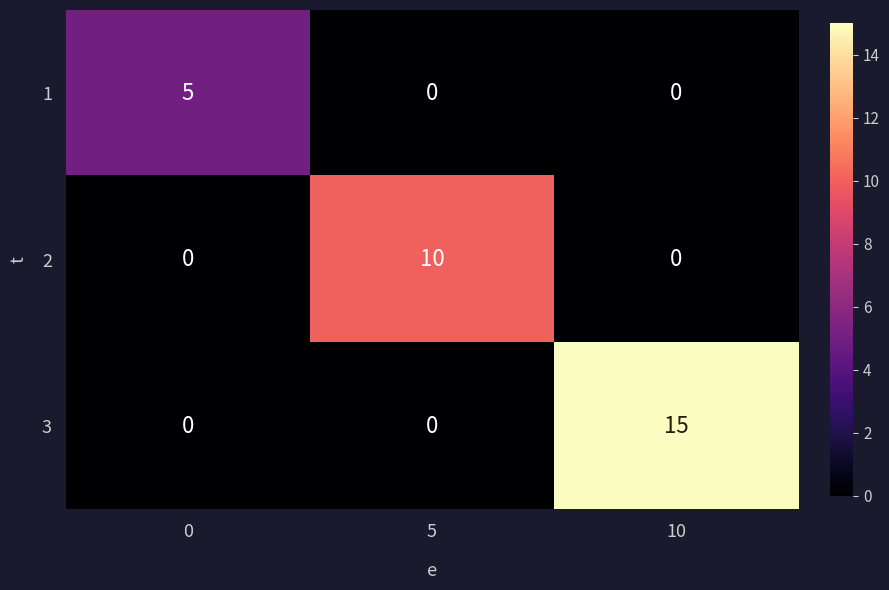

At which label does 2 reach its peak?

5